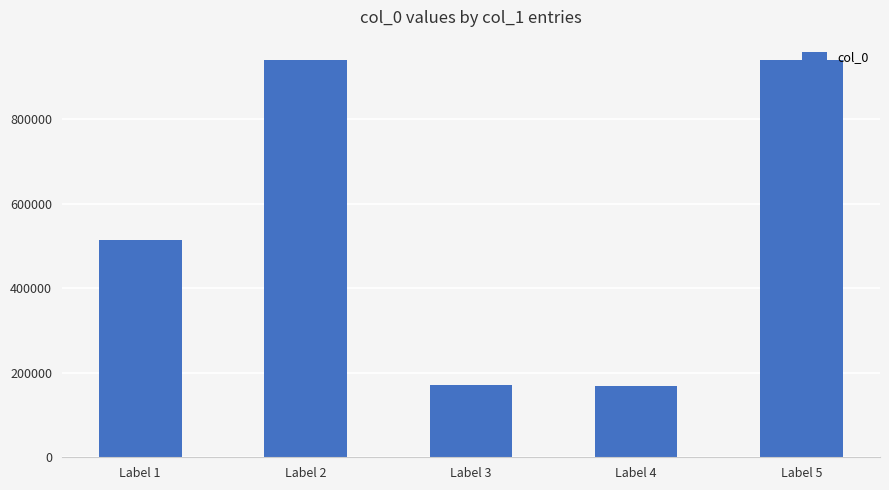

Where is the data nearest to the value 555415?

Label 1